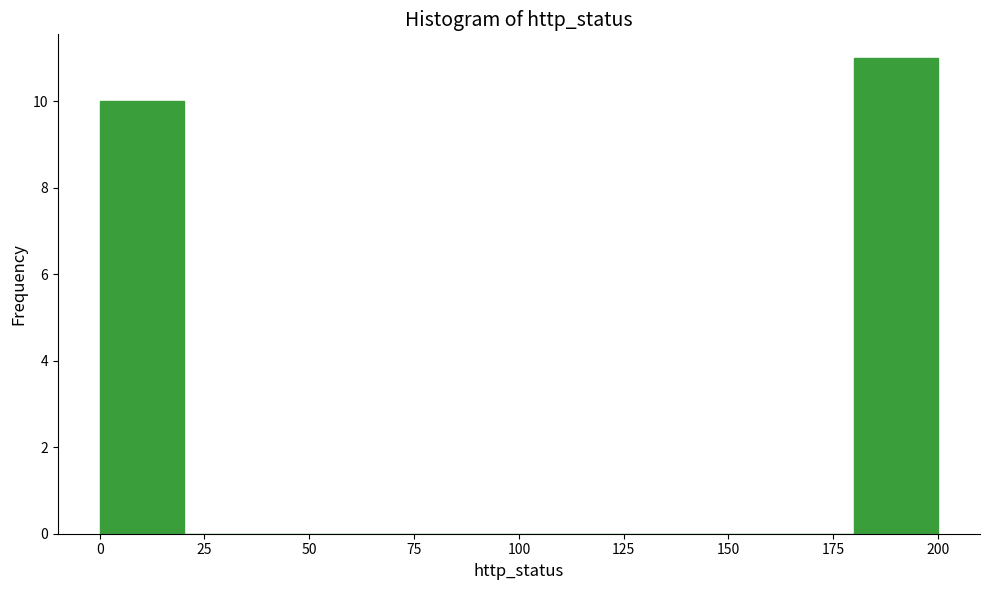

What is the height of the bar covering 180 to 200 on the x-axis? The values are not printed on the chart, so give them approximately, as read against the axis.

11